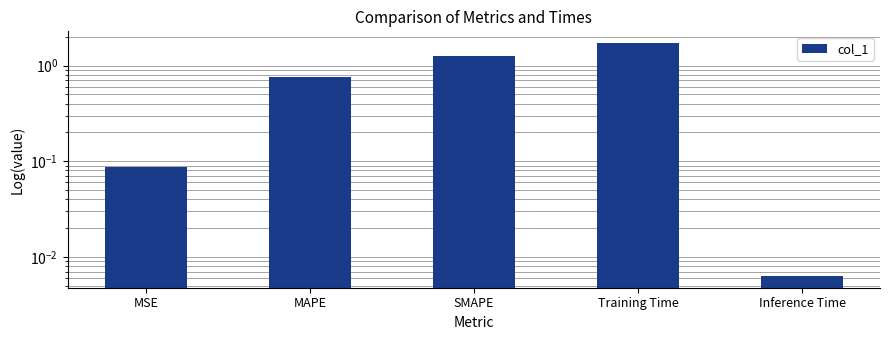

What is the approximate value at MAPE?

0.8